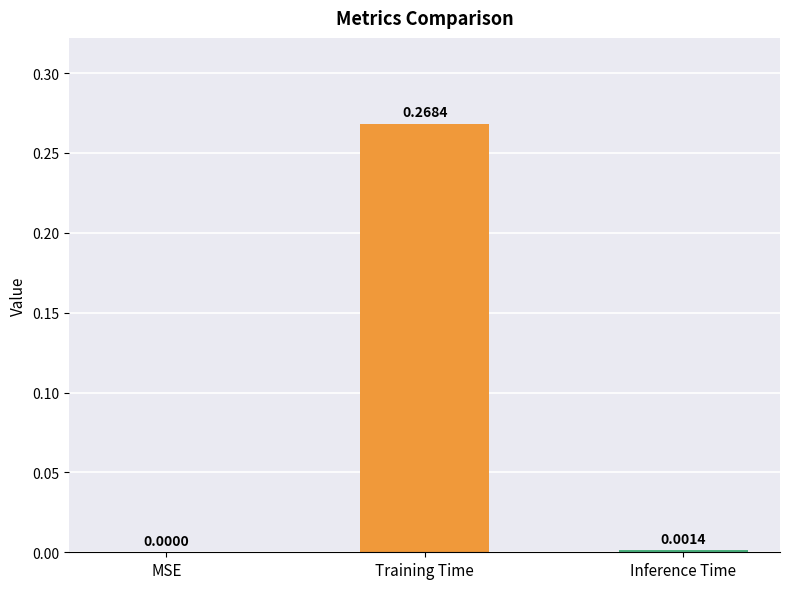

At which label is the value closest to 0?

MSE